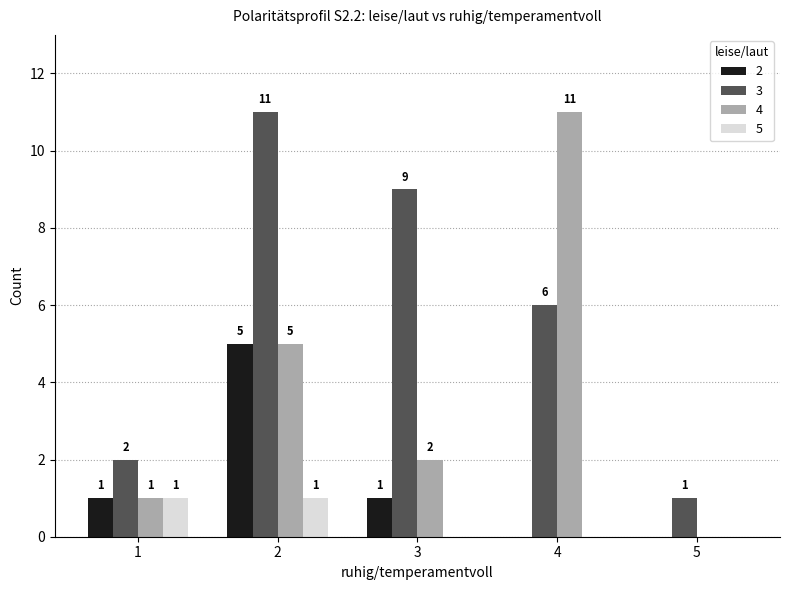

What is the total value across all series at 3?

12